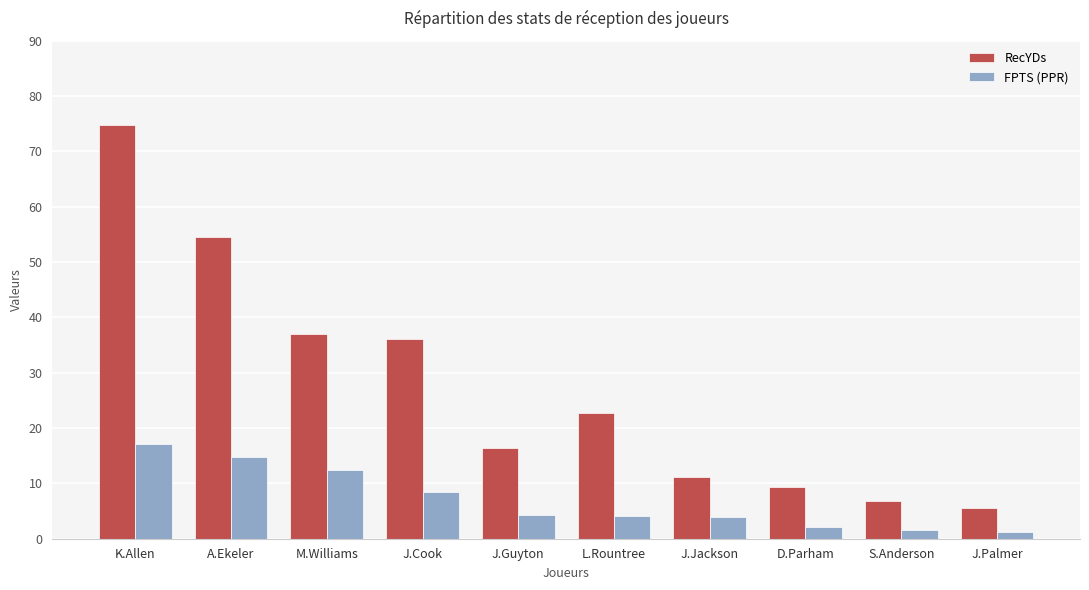

Which series has the largest range (max minus min)?

RecYDs